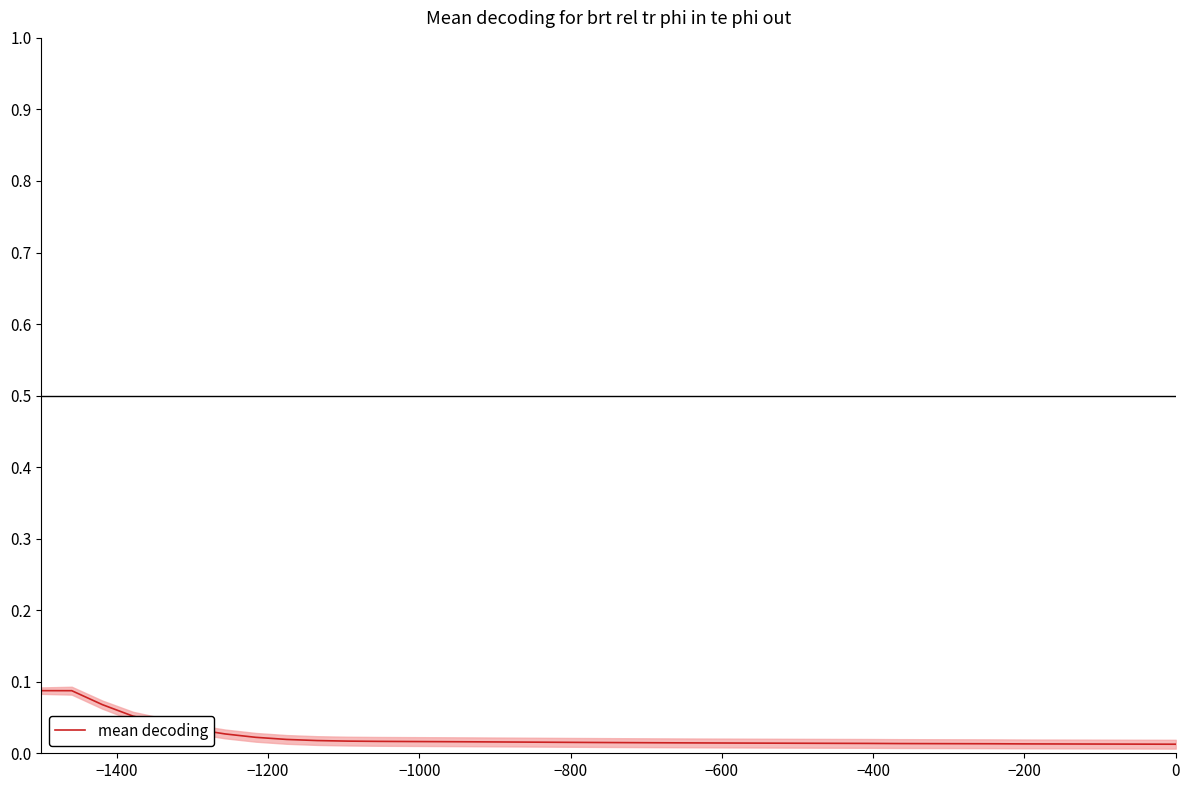

Where is the data nearest to the value 0?

37